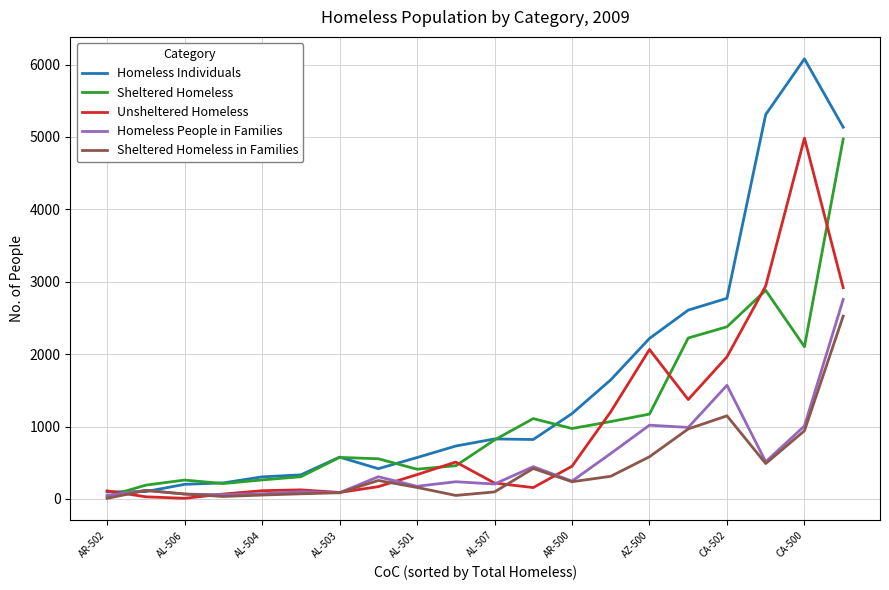

What are all the series names shown in the legend?

Homeless Individuals, Sheltered Homeless, Unsheltered Homeless, Homeless People in Families, Sheltered Homeless in Families